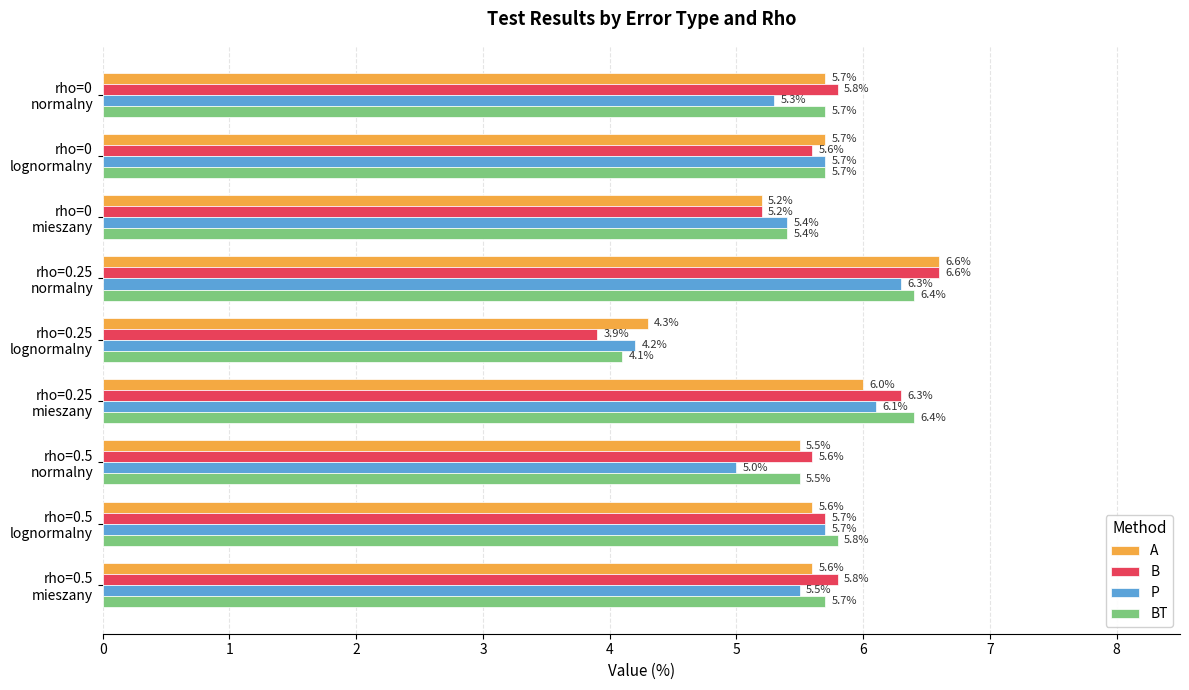

How many data points in A are above 5?

8